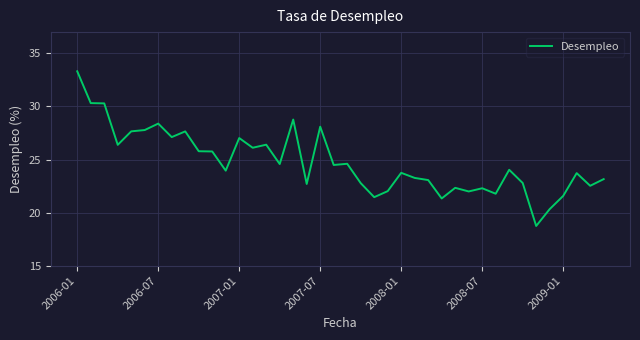

What is the difference between the maximum and minimum values?

14.6